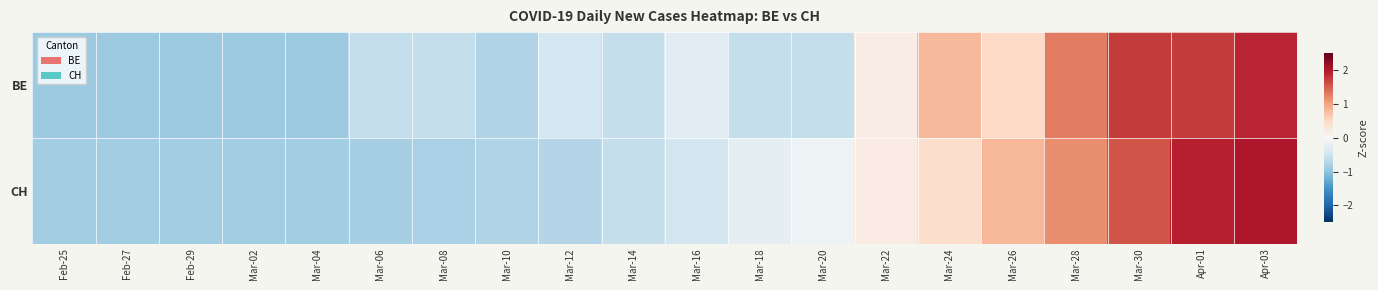

What is the maximum value shown in the chart?

2.0